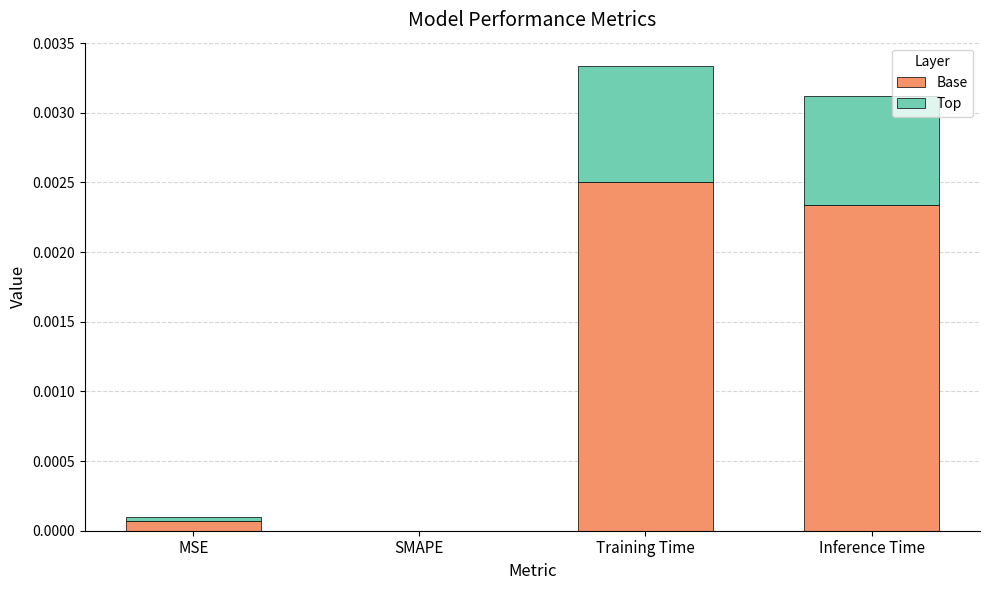

The Base series shows 0.0 at MSE. True or false?

True